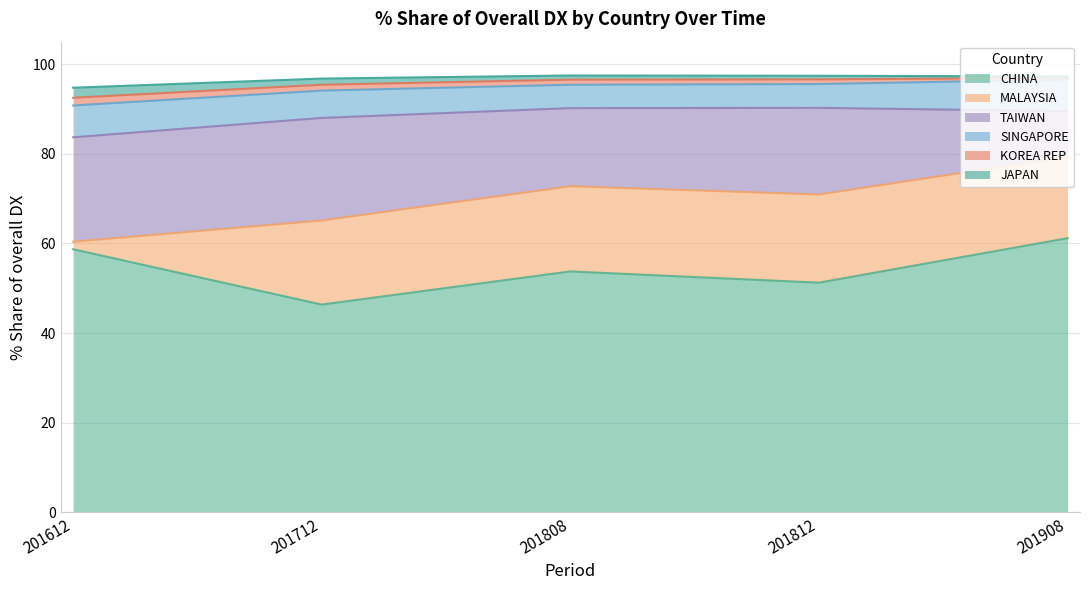

The SINGAPORE series shows 2.6 at 201712. True or false?

False